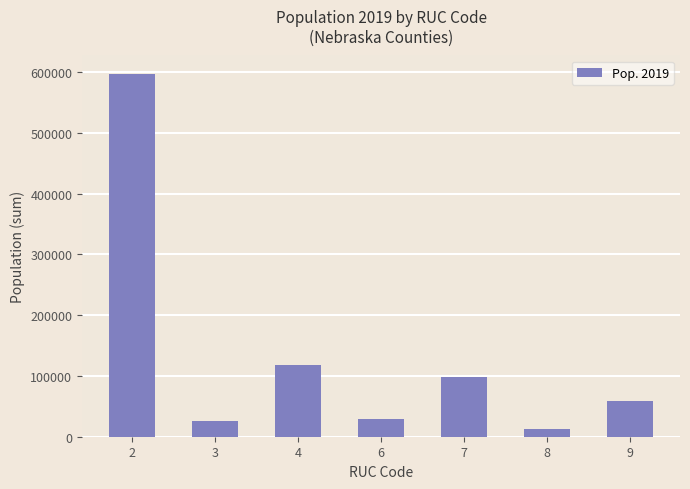

What is the minimum value shown in the chart?

12662